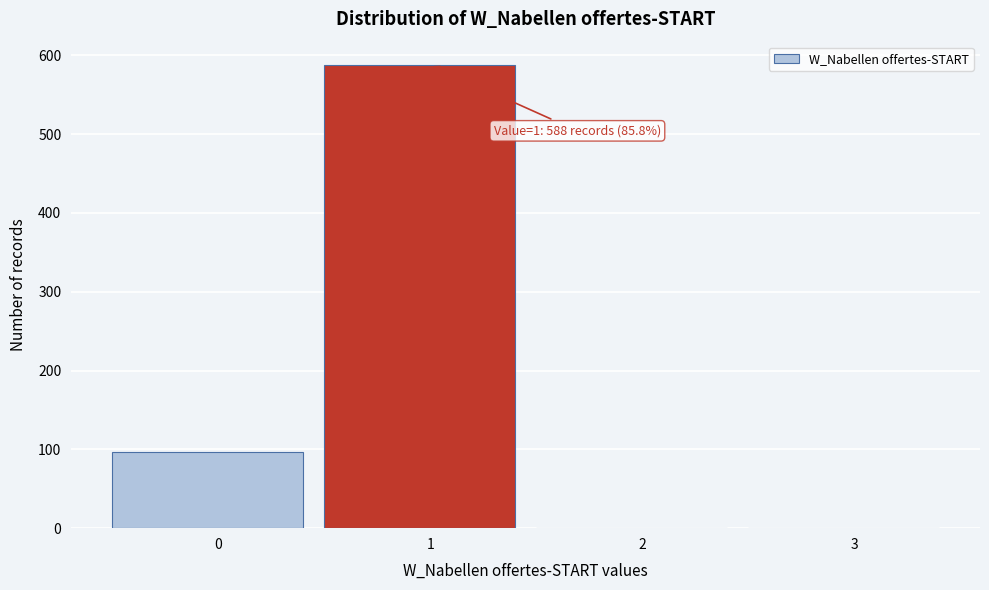

Reading left to right, extract all data points from this chart.

0=97	1=588	2=0	3=0